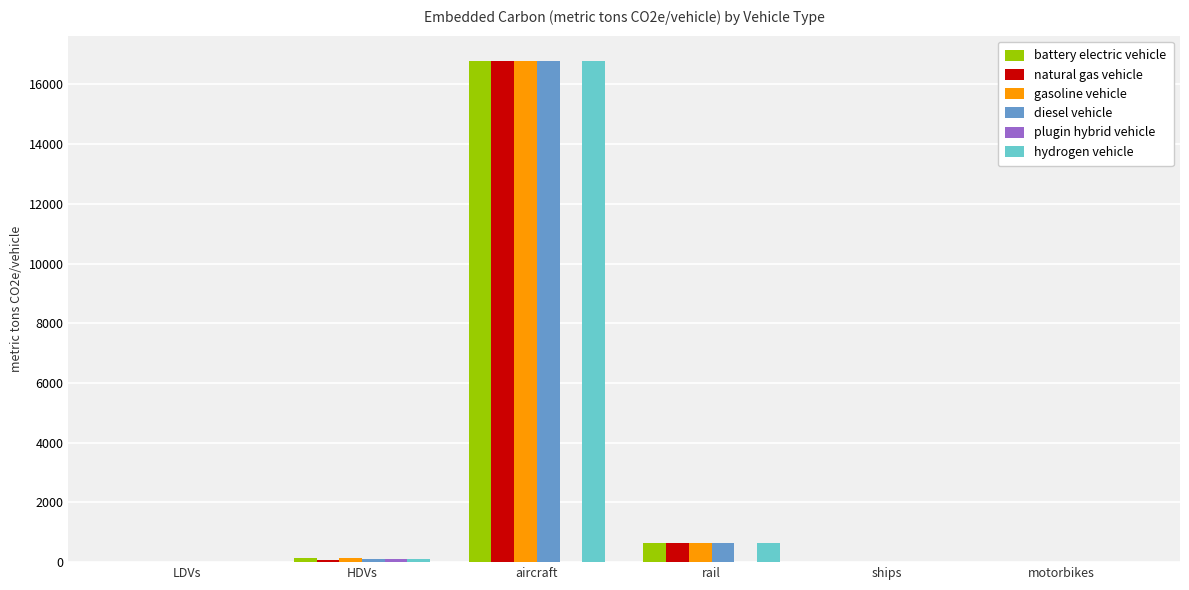

At which category does the chart reach its peak across all series?

aircraft